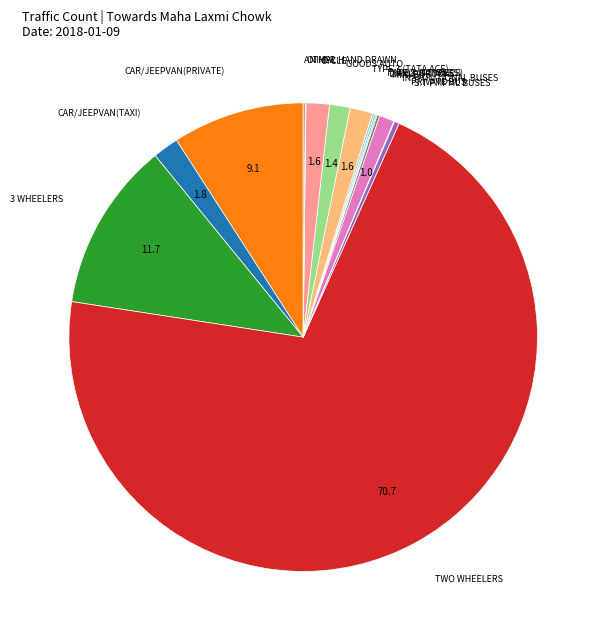

Which category has the biggest portion of the pie?

Two Wheelers